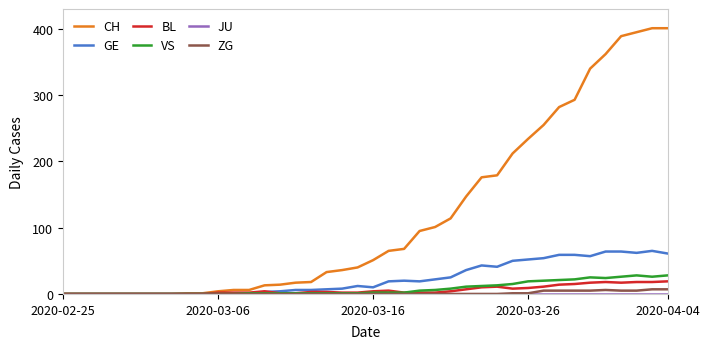

Which series has the largest range (max minus min)?

CH